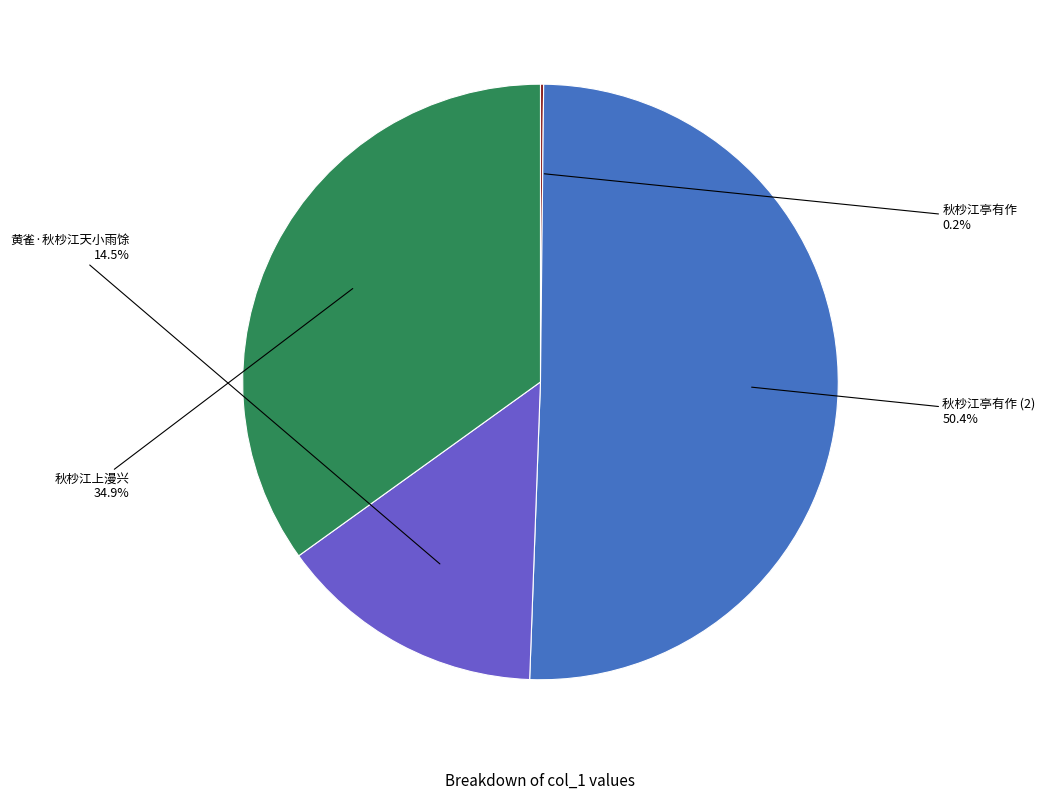

Is there any slice that represents more than half of the pie?

Yes